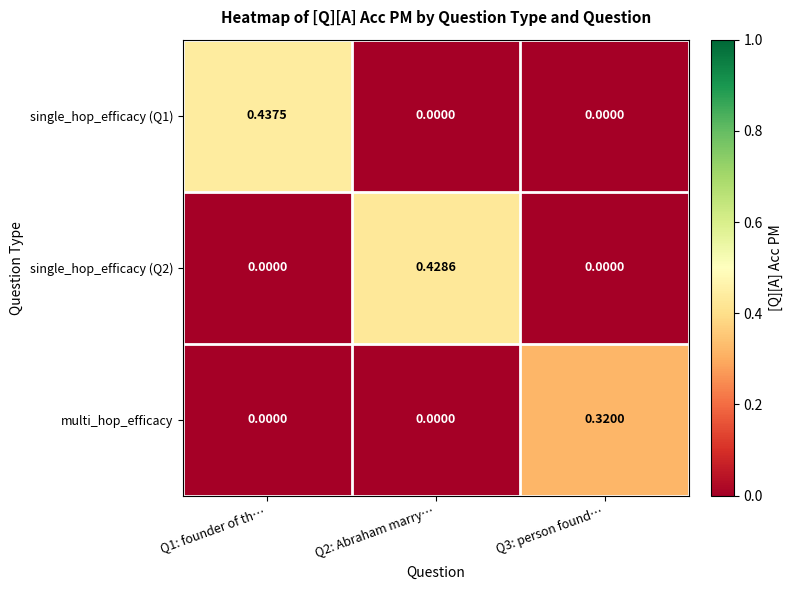

Is the value of single_hop_efficacy (Q2) at Q2: Abraham marry… greater than the value of single_hop_efficacy (Q1) at Q1: founder of th…?

No